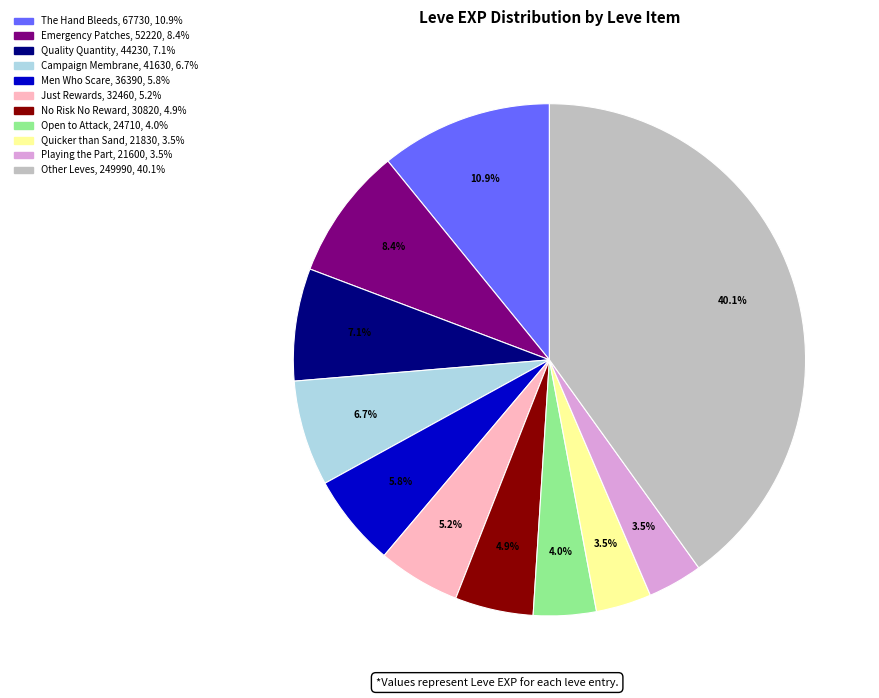

How many slices are in this pie chart?

11